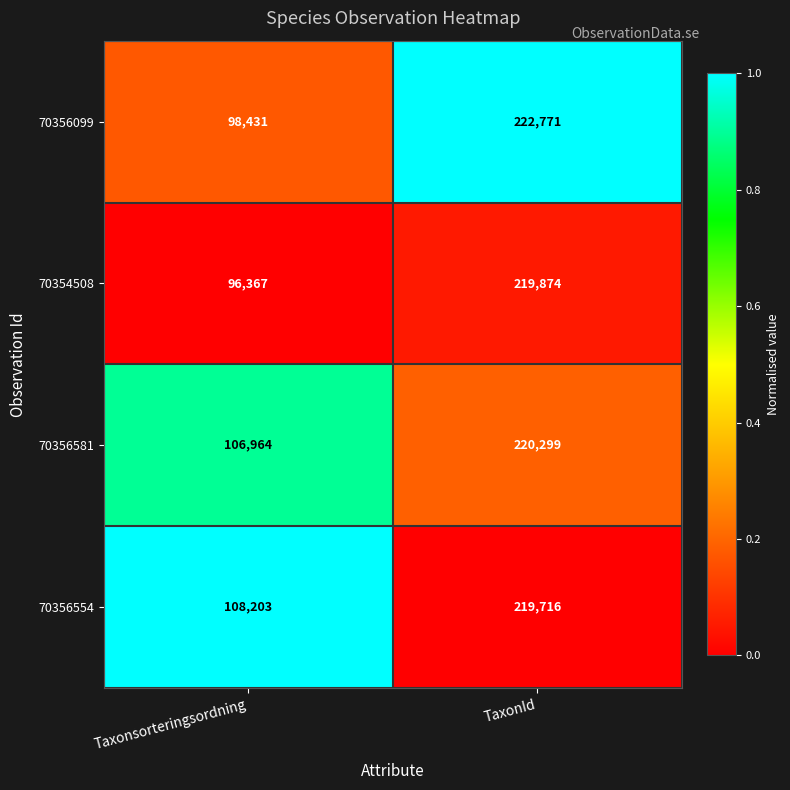

At Taxonsorteringsordning, list the series in order from largest to smallest.

70356554, 70356581, 70356099, 70354508